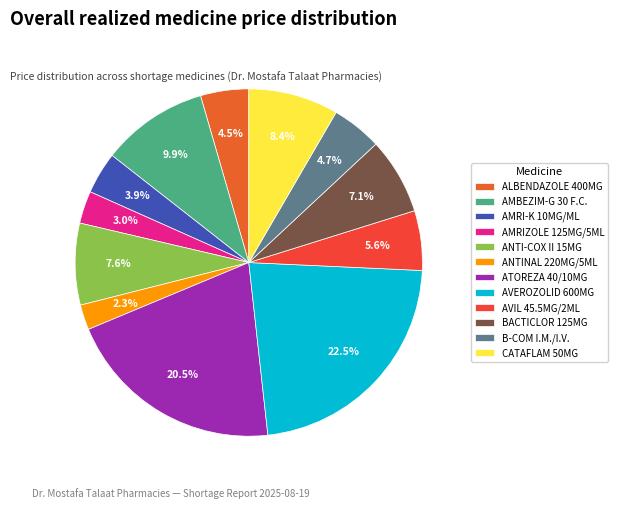

What is the largest slice in the pie chart?

AVEROZOLID 600MG